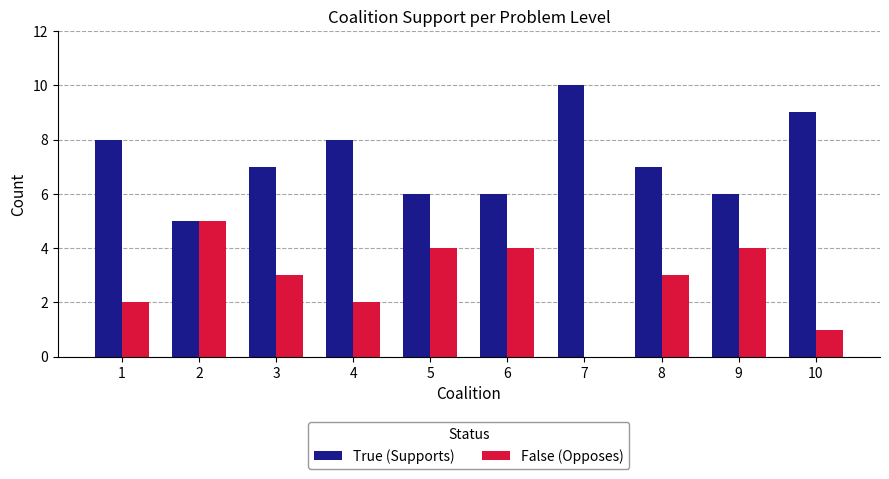

Does the chart contain stacked bars?

No